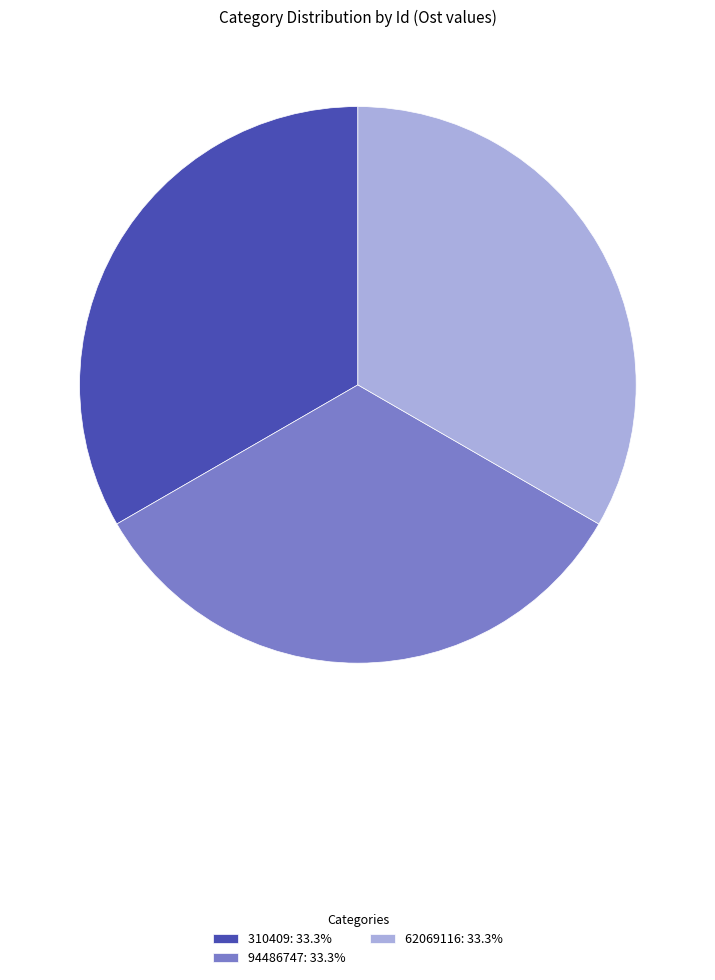

Is the sum of 62069116: 33.3% and 94486747: 33.3% greater than half?

Yes